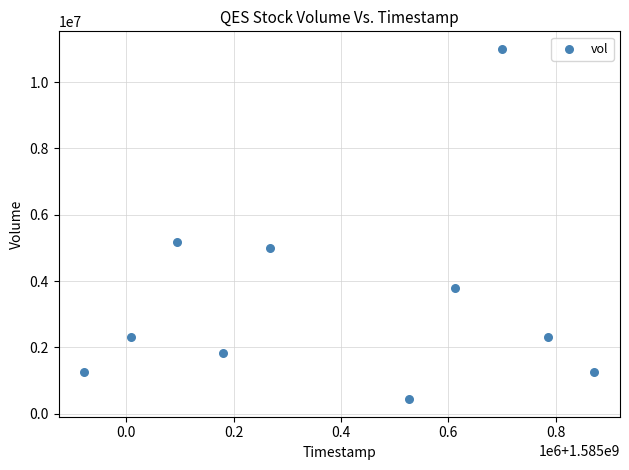

What is the average X value?

1585396800